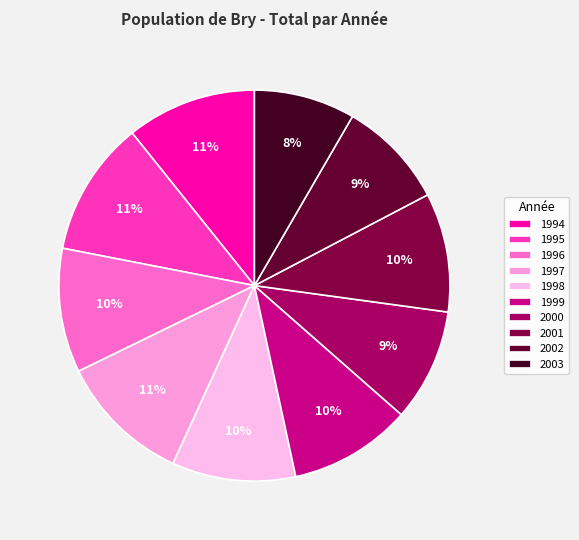

Count the number of slices in the pie.

10